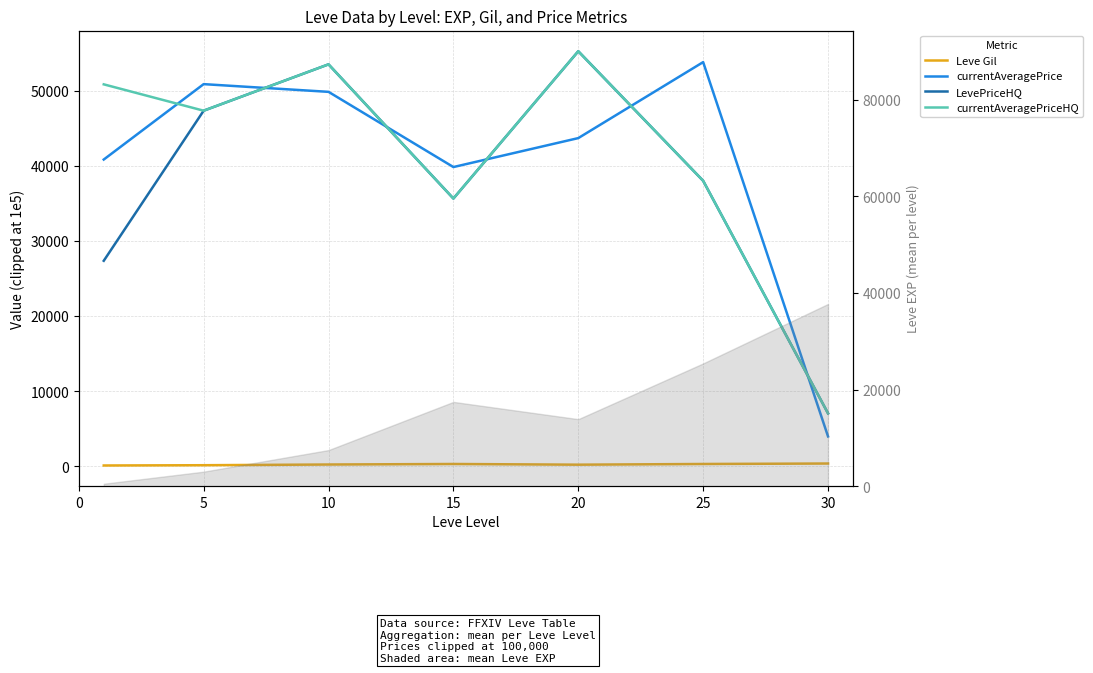

True or false: currentAveragePrice has more than 1 interior local peaks.

True